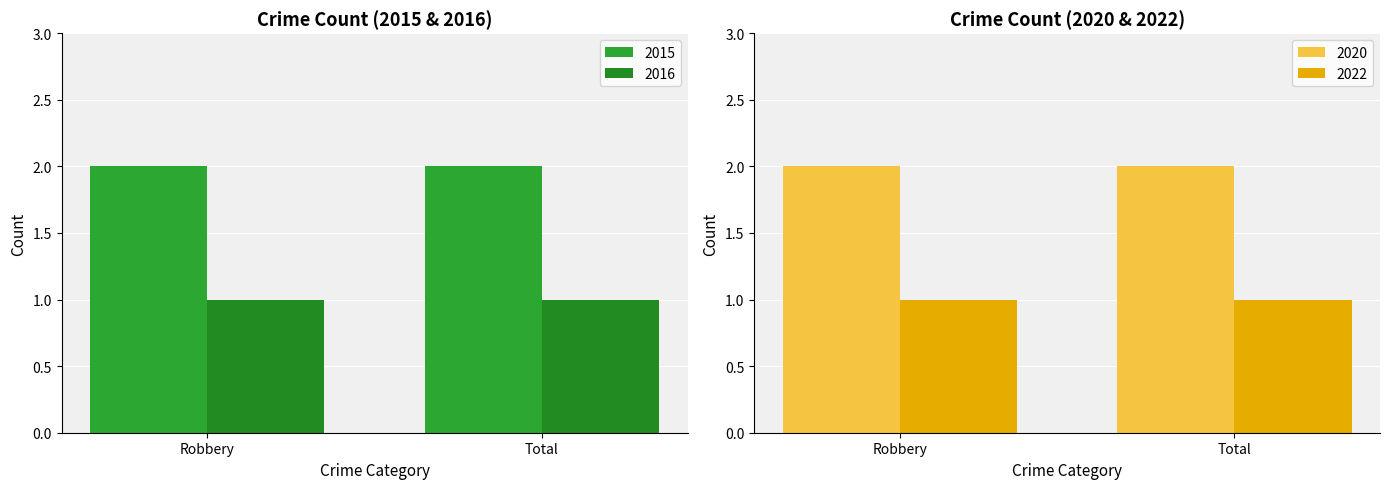

What is the difference between the highest and lowest values at Total?

1